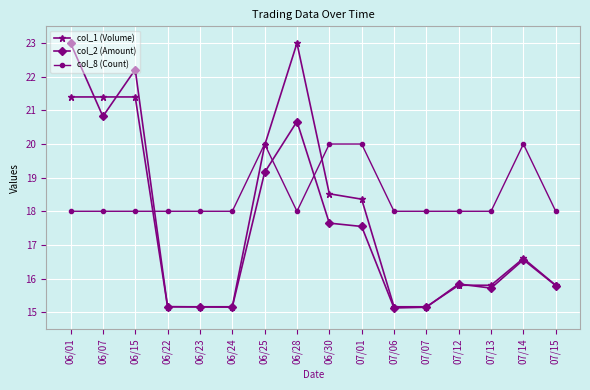

How many distinct data groups are displayed?

3